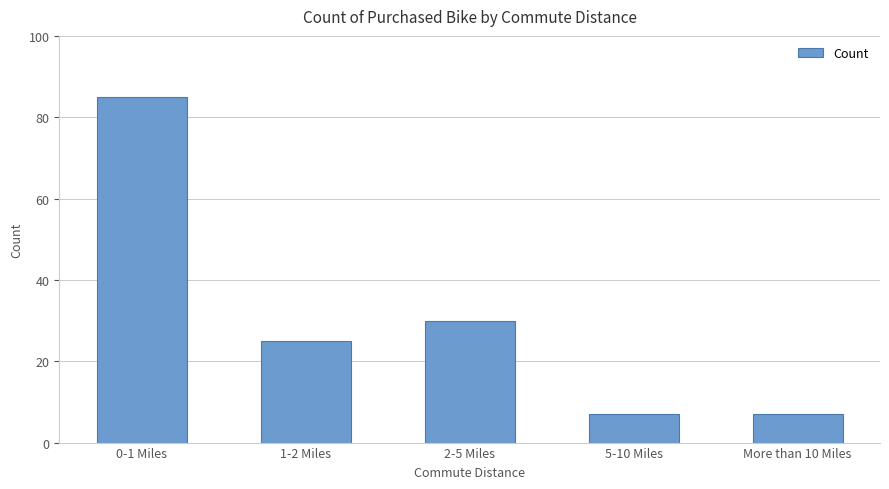

How many distinct data groups are displayed?

1